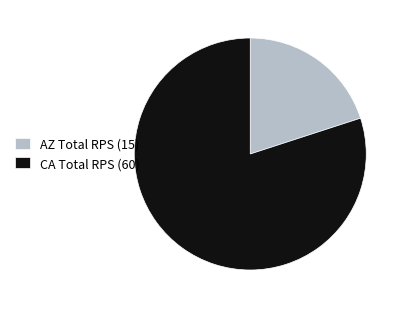

Is there a majority slice in this chart?

Yes